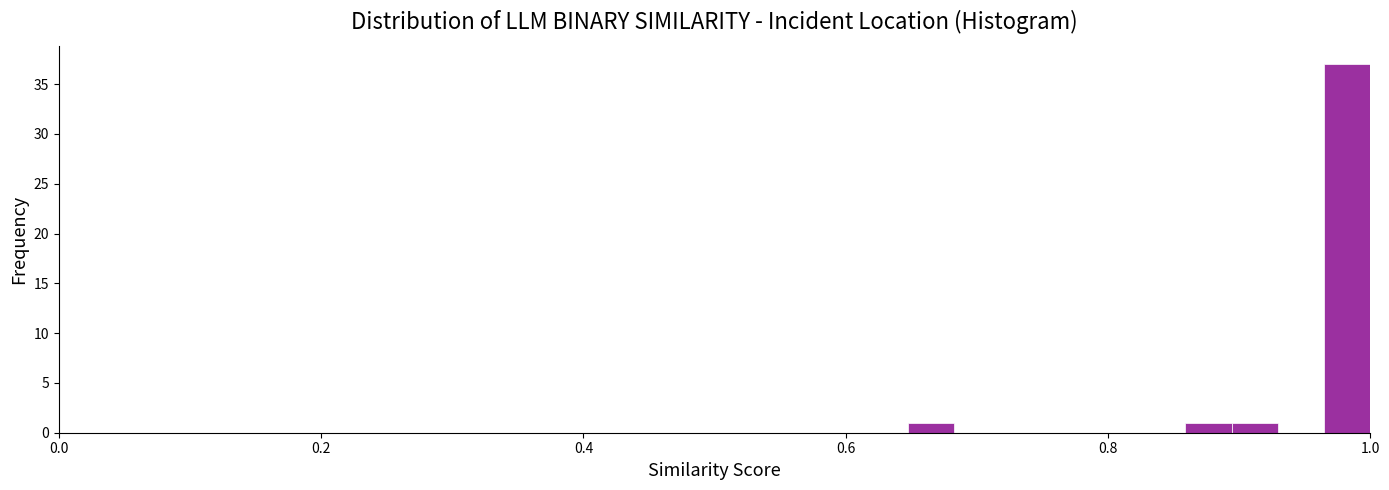

Read against the x-axis, roughly where is the centre of the tallest bar?

0.98